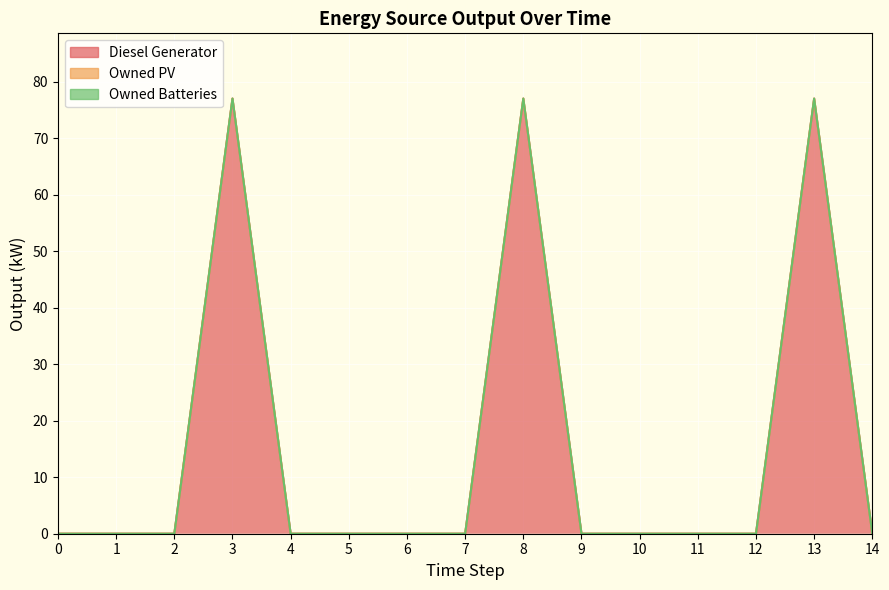

Reading left to right, extract all data points from this chart.

Diesel Generator: 0=0	1=0	2=0	3=77	4=0	5=0	6=0	7=0	8=77	9=0	10=0	11=0	12=0	13=77	14=0
Owned PV: 0=0	1=0	2=0	3=0	4=0	5=0	6=0	7=0	8=0	9=0	10=0	11=0	12=0	13=0	14=0
Owned Batteries: 0=0	1=0	2=0	3=0	4=0	5=0	6=0	7=0	8=0	9=0	10=0	11=0	12=0	13=0	14=0